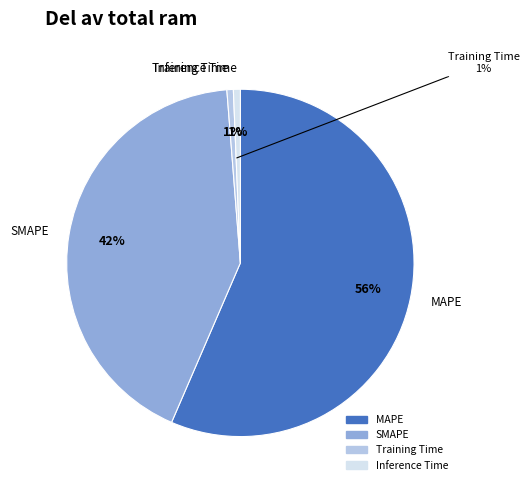

How many slices are in this pie chart?

4